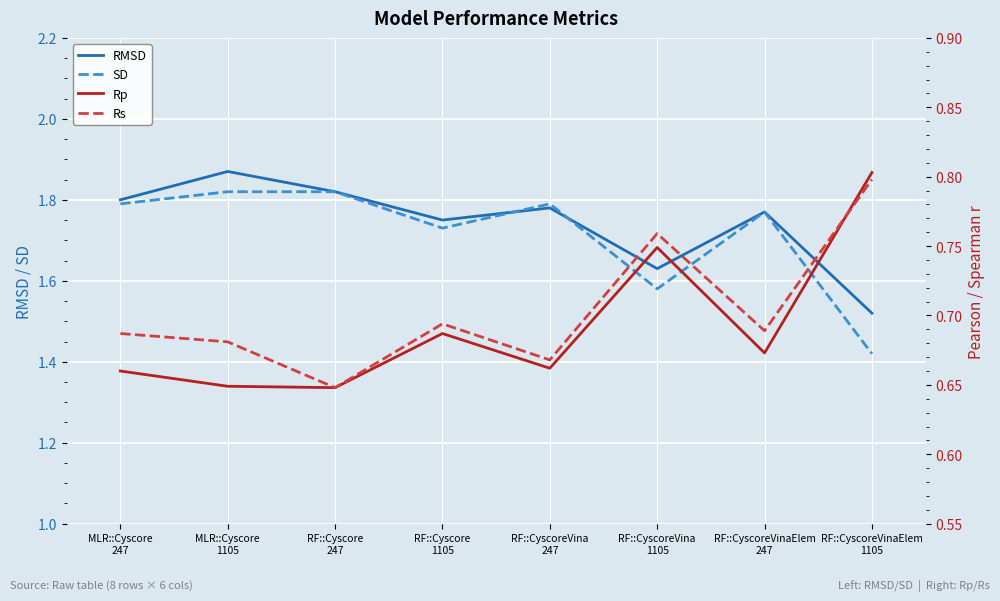

Which series changed the most between MLR::Cyscore
1105 and RF::Cyscore
247?

RMSD